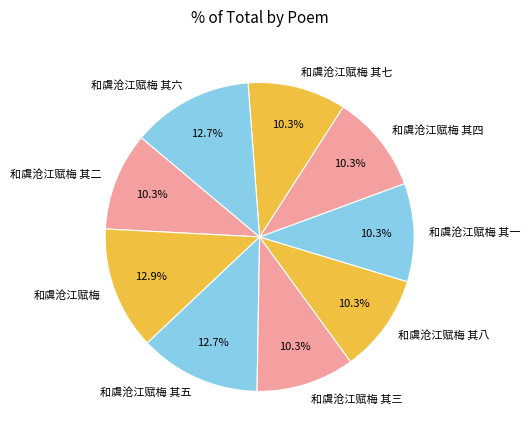

To the nearest percent, what is the average slice percentage?

11%